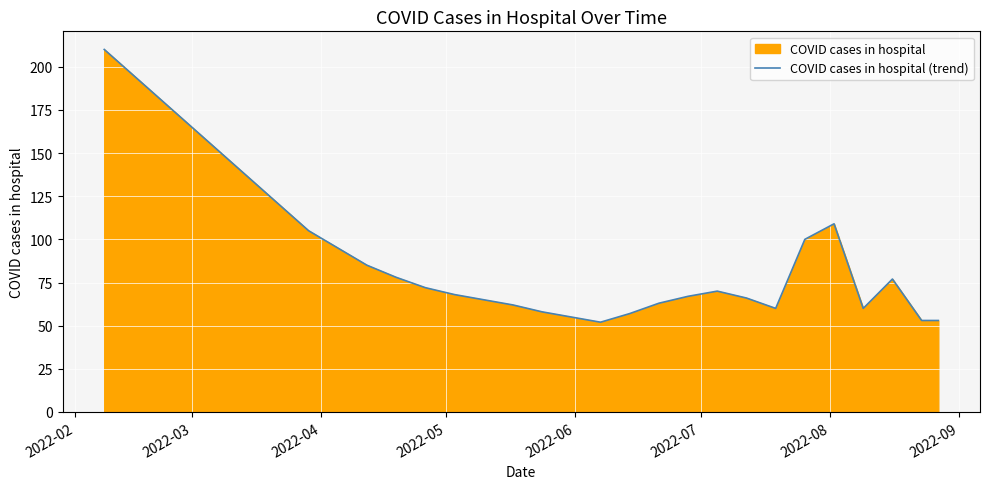

What is the greatest value displayed?

210